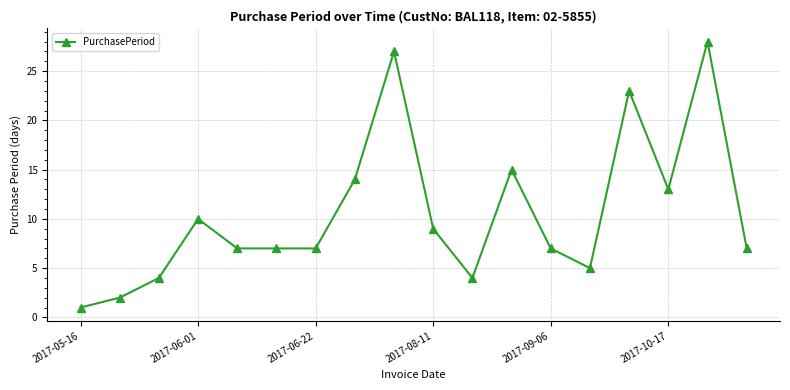

What is the value of the 16th point from the left?

13